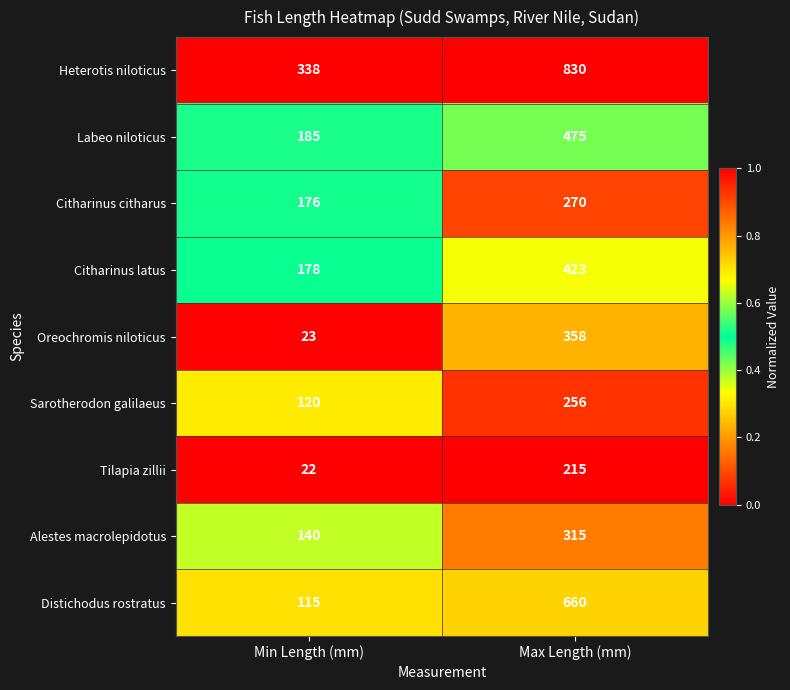

Rank the series by their maximum value, from lowest to highest.

Tilapia zillii, Sarotherodon galilaeus, Citharinus citharus, Alestes macrolepidotus, Oreochromis niloticus, Citharinus latus, Labeo niloticus, Distichodus rostratus, Heterotis niloticus